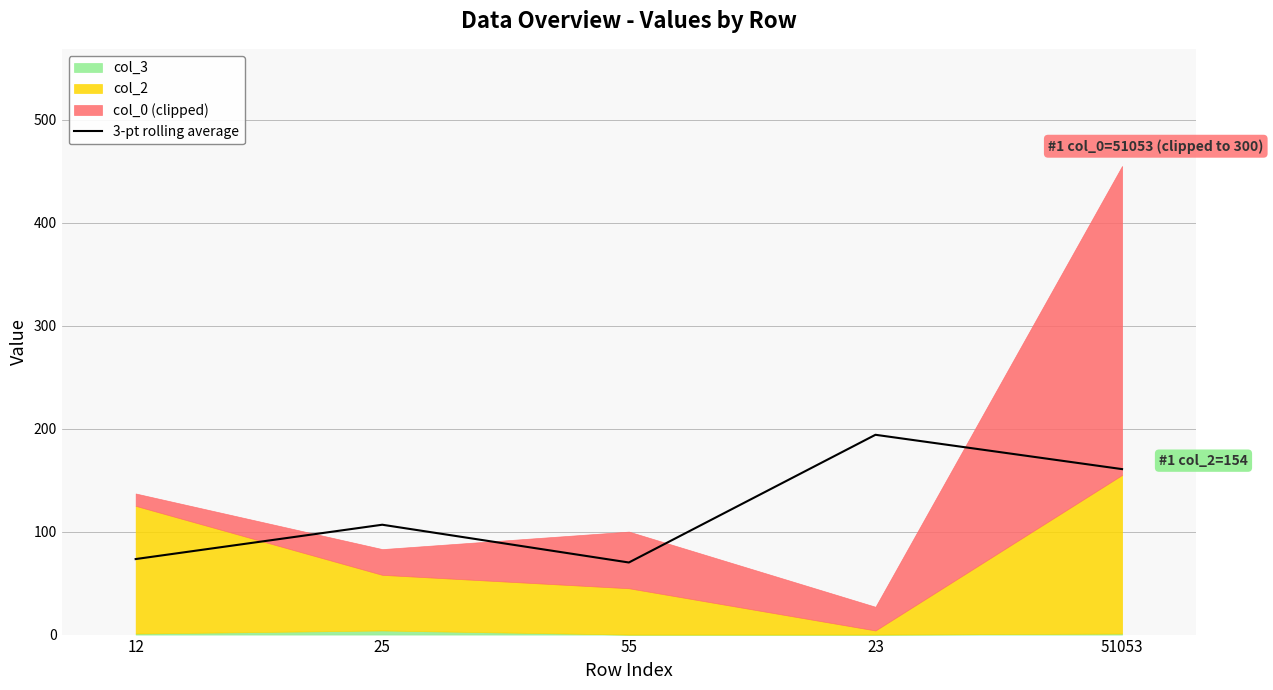

Approximately how many times larger is the value at 55 compared to 25?

0.7